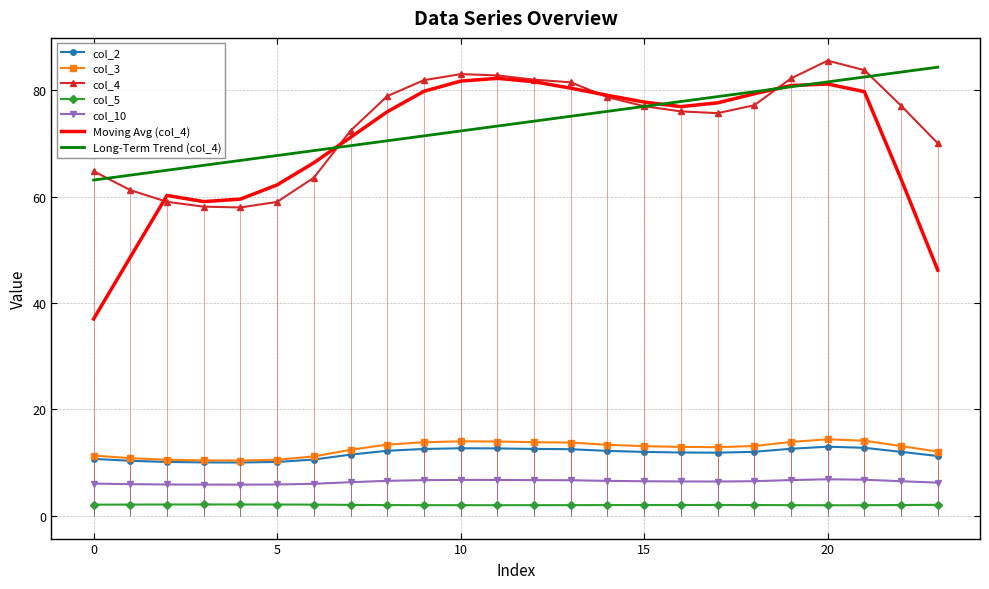

What is the average value of the col_3 series?

12.6